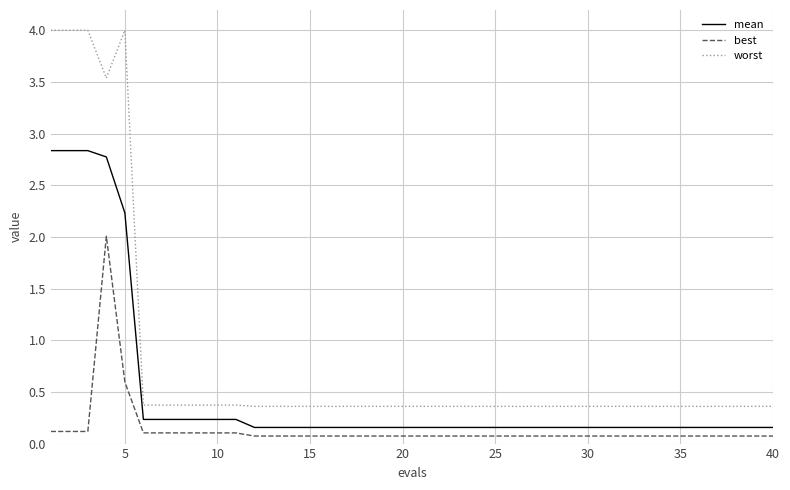

Rank the series by their average value, from highest to lowest.

worst, mean, best